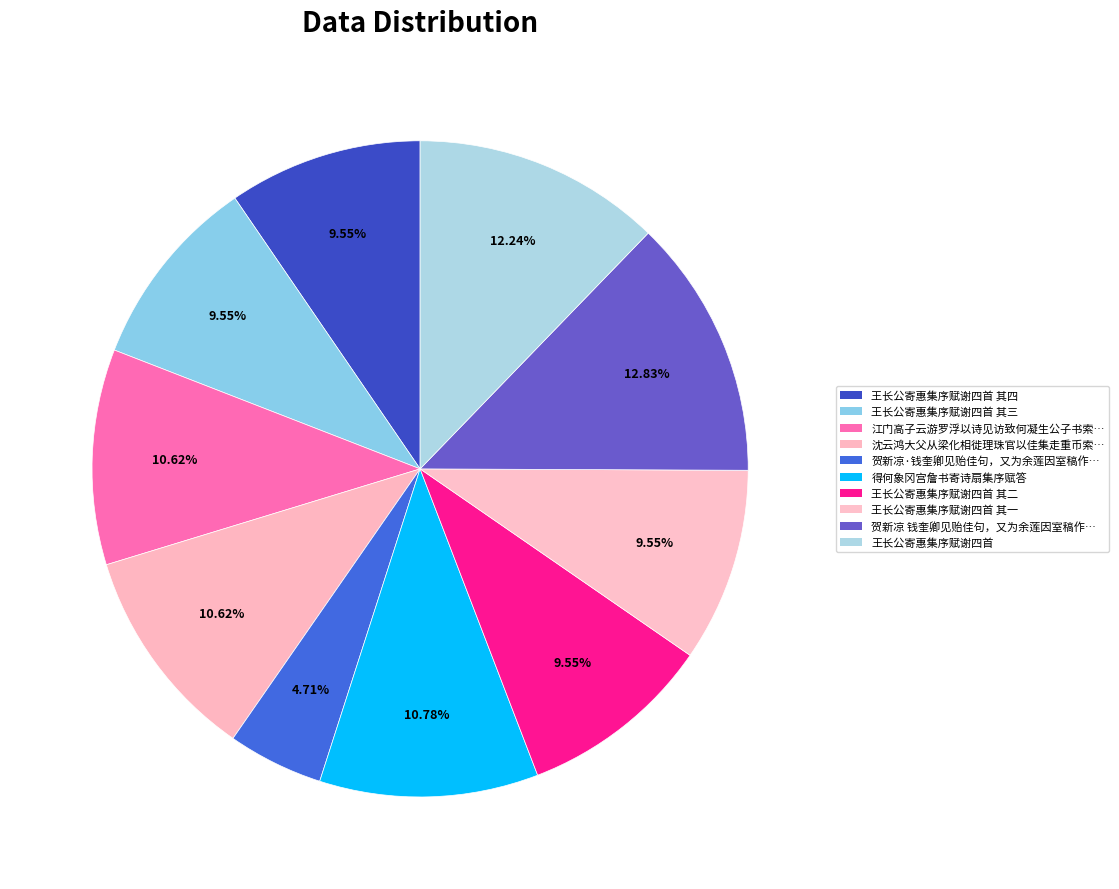

Which slice is the largest?

贺新凉 钱奎卿见贻佳句，又为余莲因室稿作序，赋此以谢